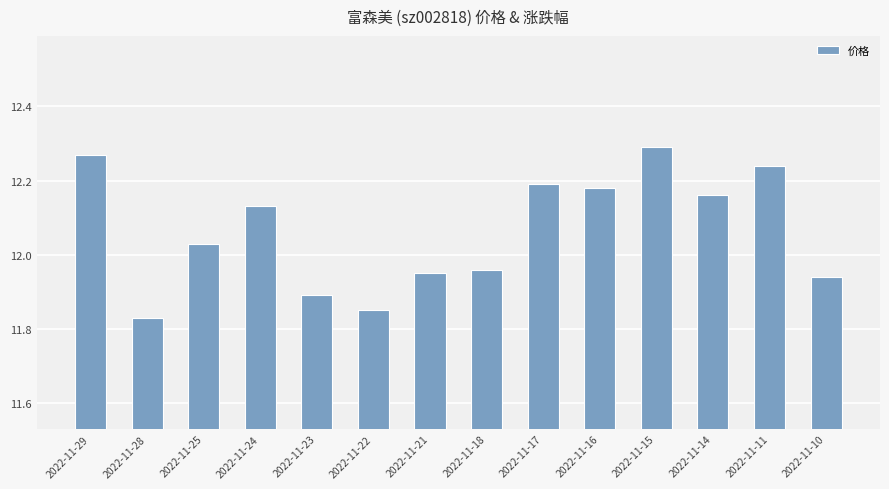

How many values are below 12?

6